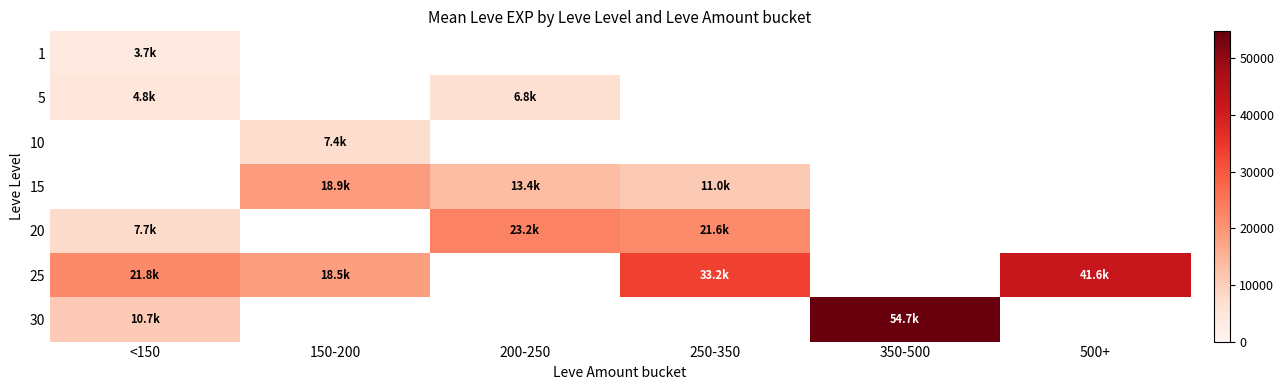

The value of 15 at 150-200 is 9946.9. True or false?

False